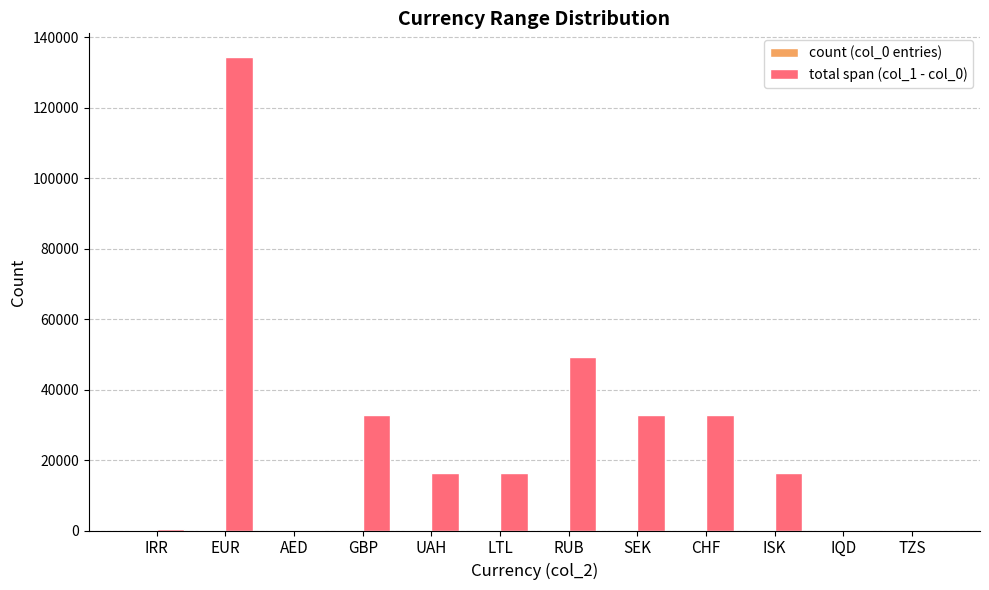

The total span (col_1 - col_0) series shows 16383 at ISK. True or false?

True